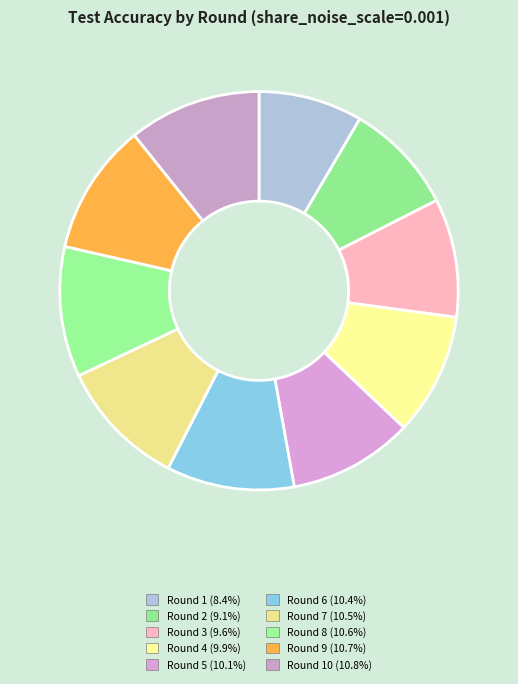

How many slices are in this pie chart?

10